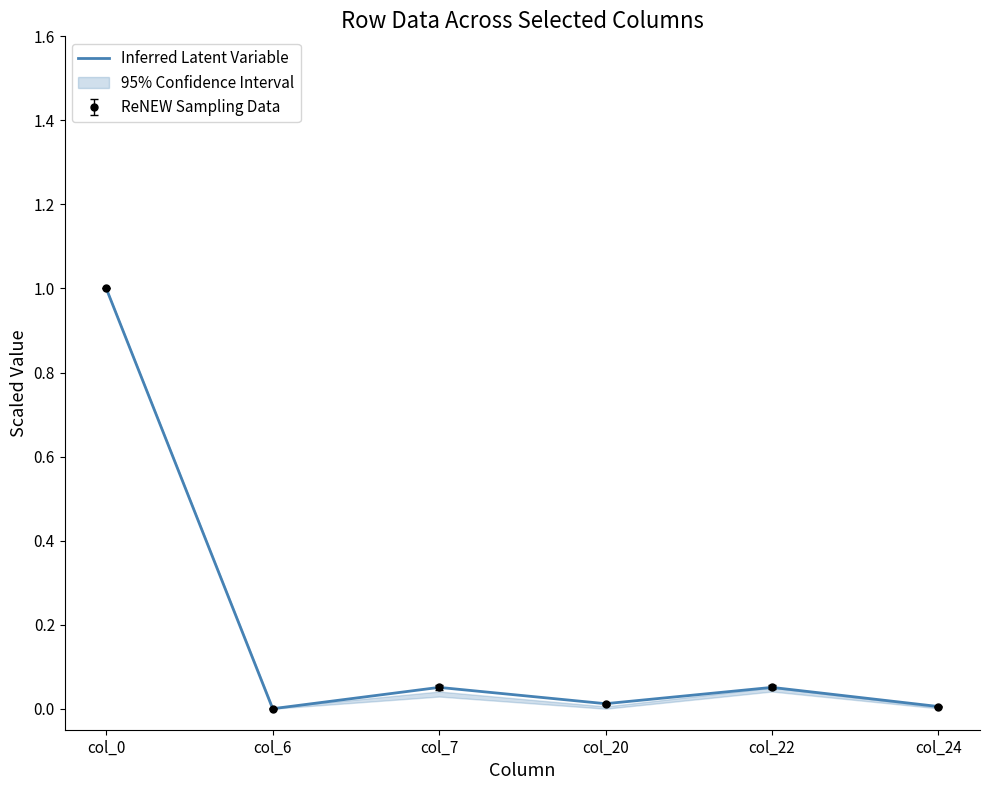

What is the difference between the maximum and minimum values?

1.0